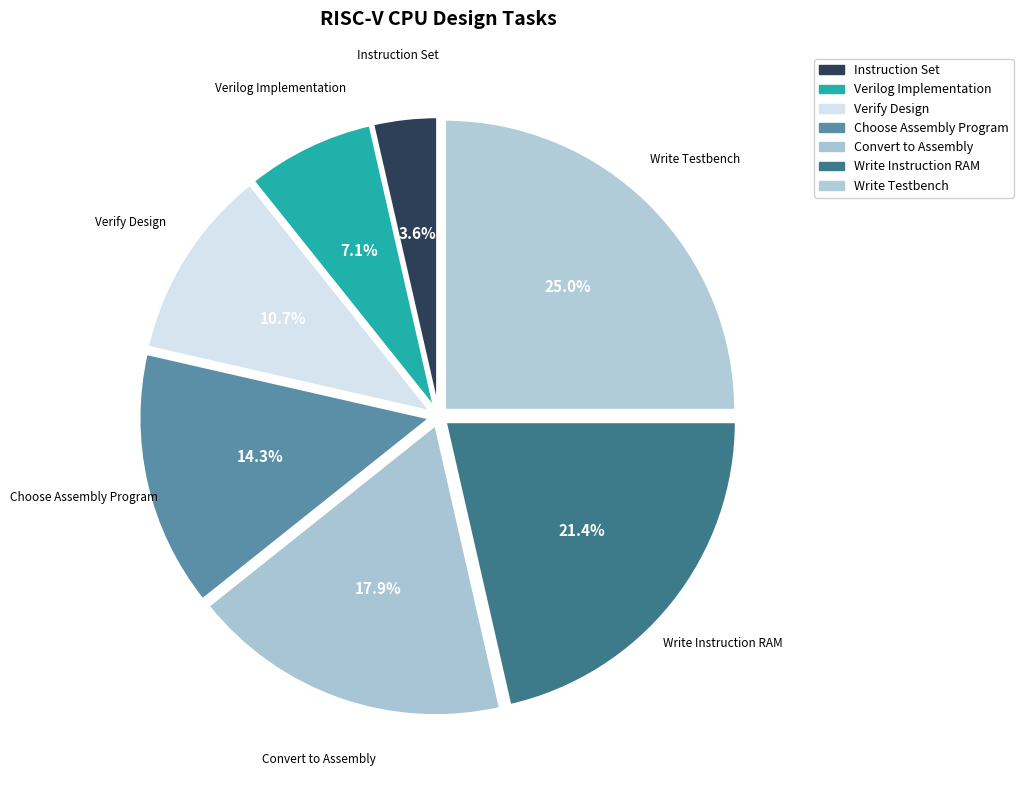

To the nearest percent, what is the average slice percentage?

14%